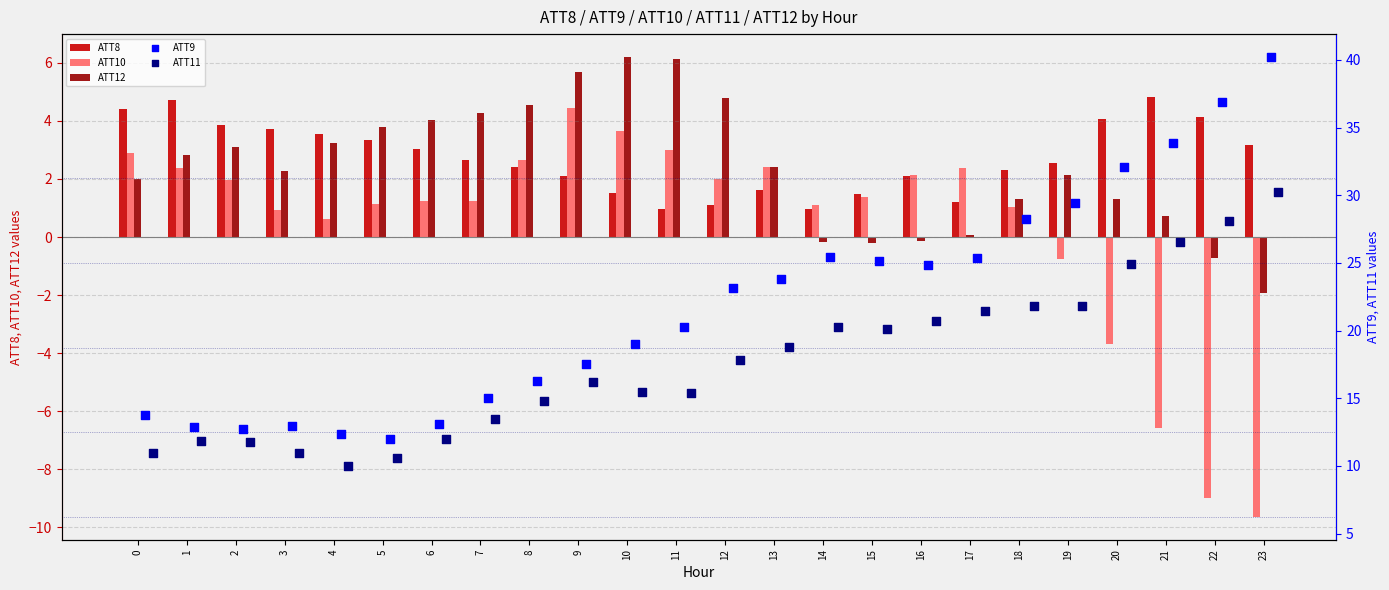

Which series contains the highest Y value?

ATT9